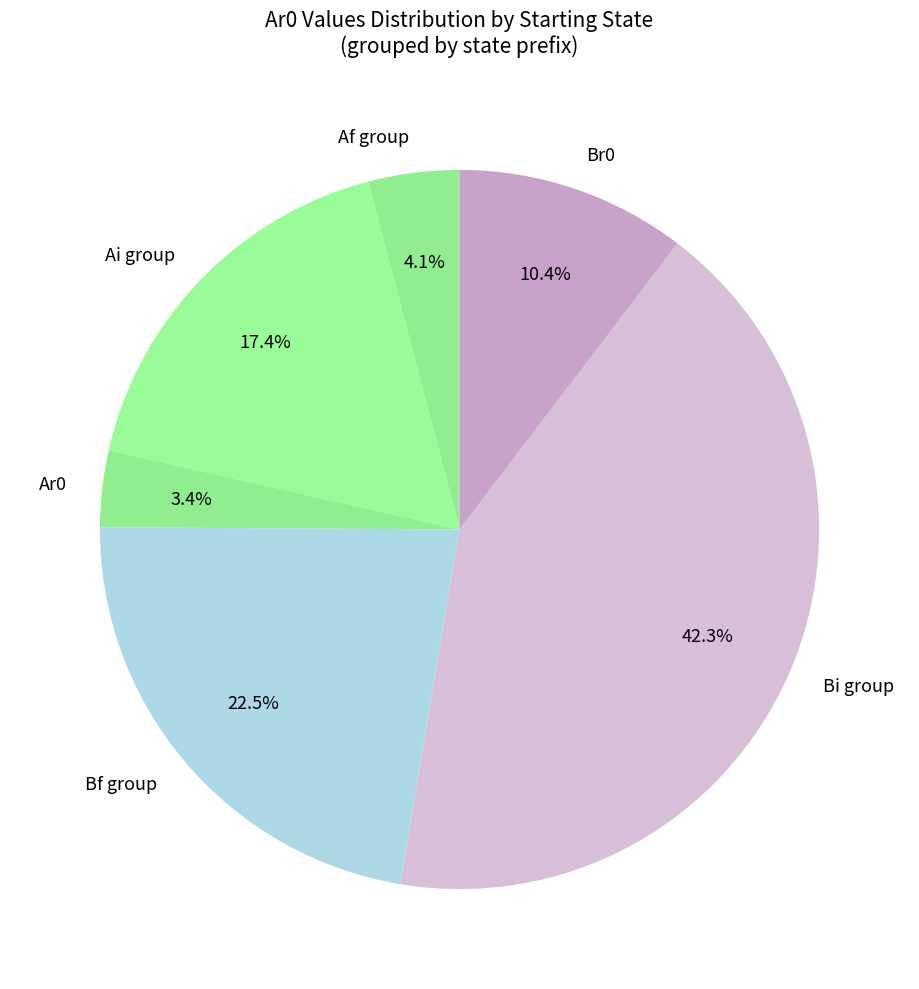

Combined, do Ai group and Bf group account for over 50%?

No